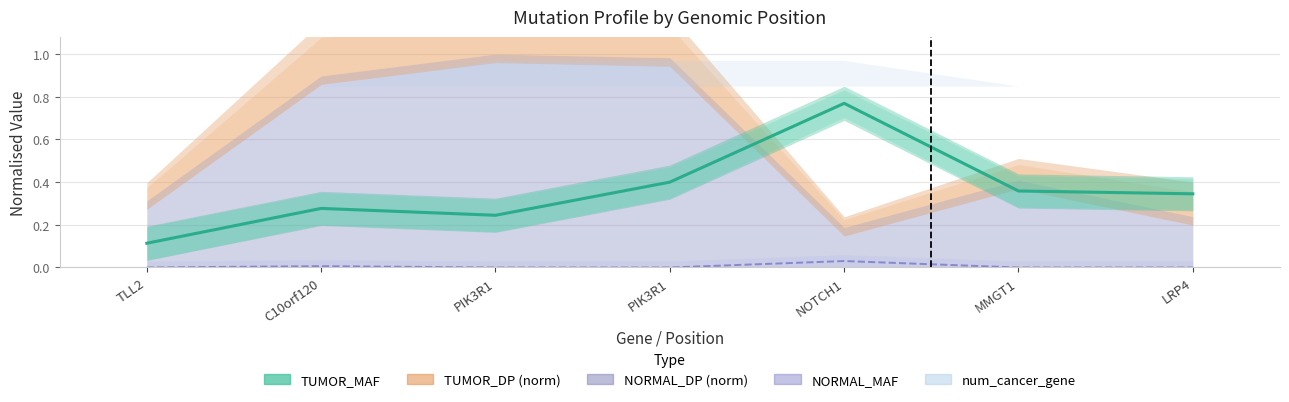

True or false: NORMAL_MAF and TUMOR_MAF cross at least once.

False